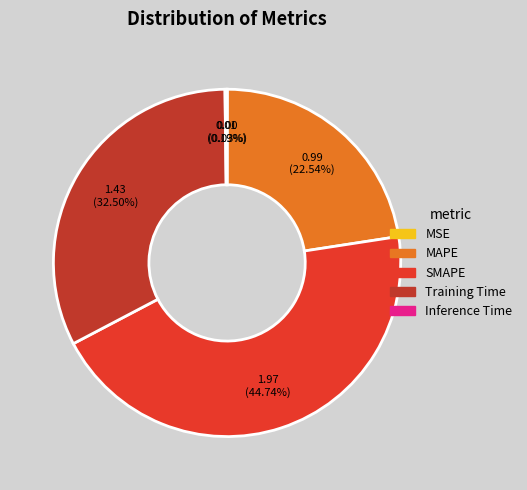

Is the sum of SMAPE and MAPE greater than half?

Yes